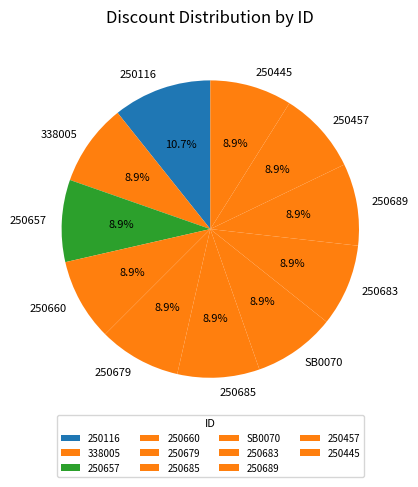

How many segments does this pie chart have?

11